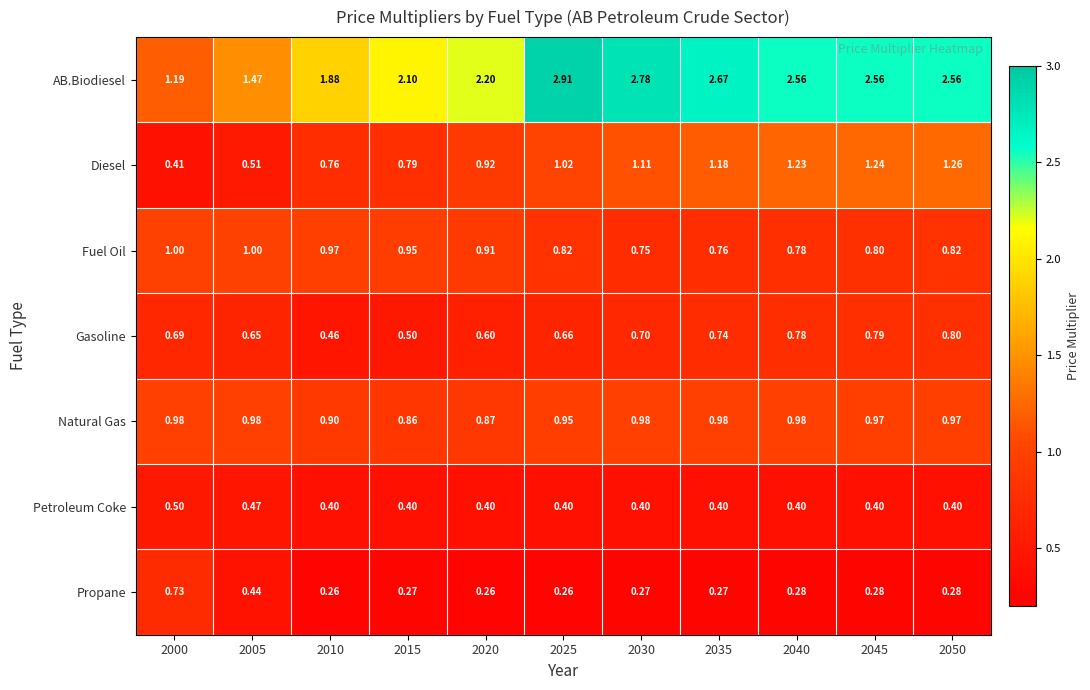

Which label corresponds to the largest value in the chart?

2025